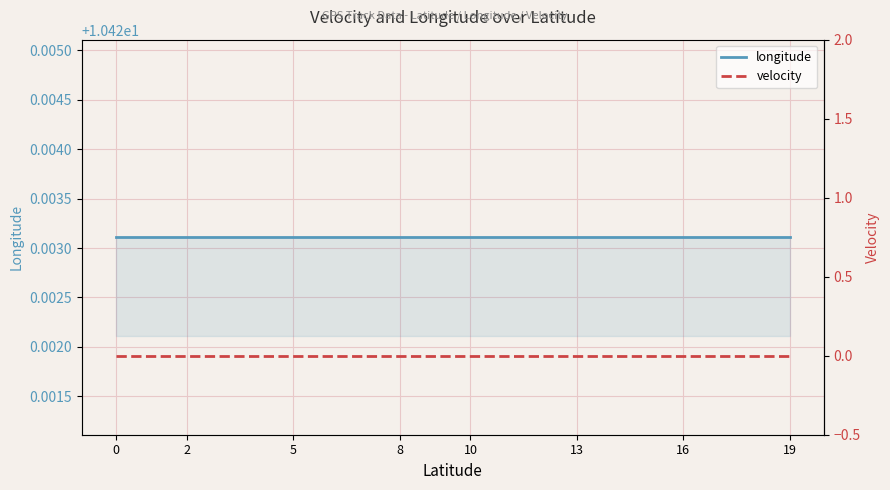

What is the maximum value shown in the chart?

10.4